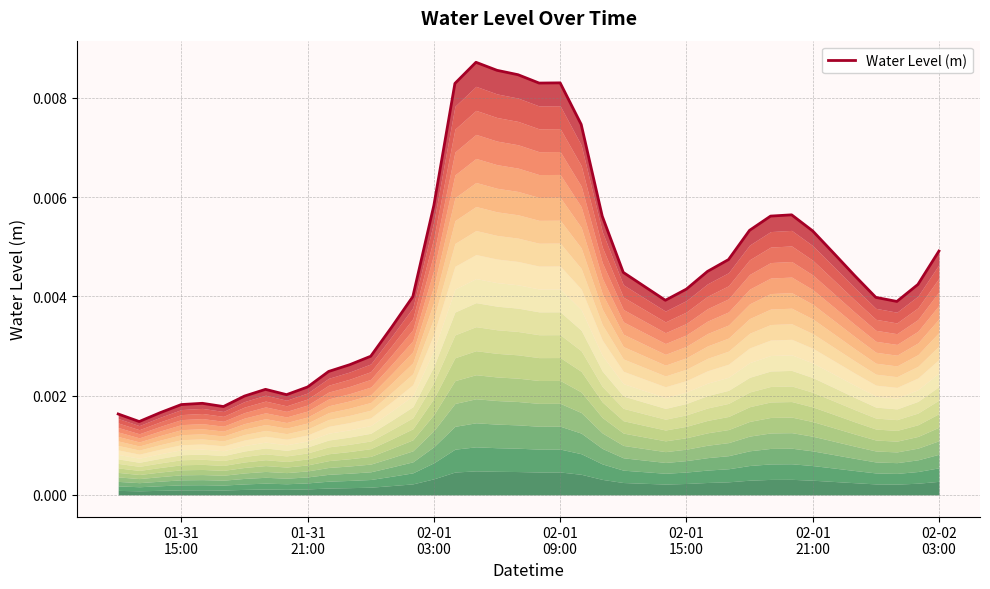

What position from the right is 02-01 03:00?

25